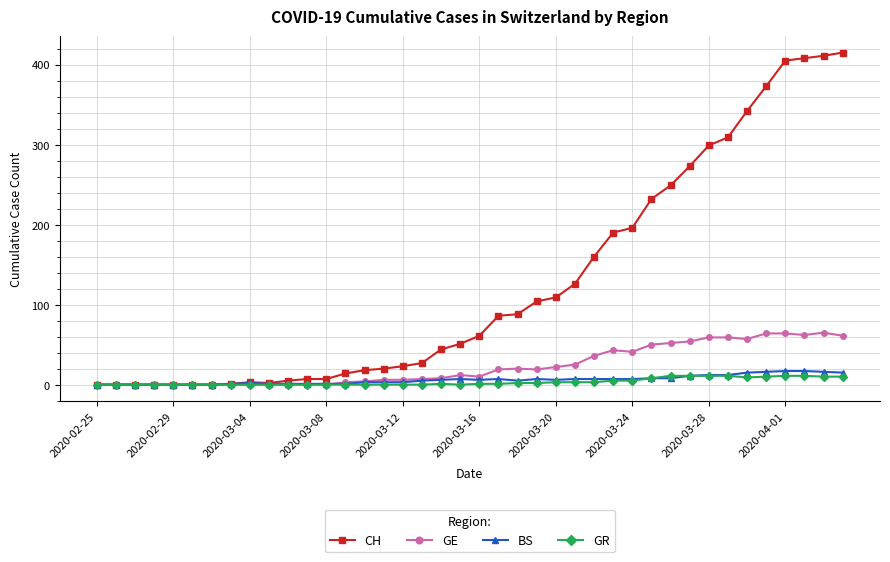

Which series has the largest range (max minus min)?

CH